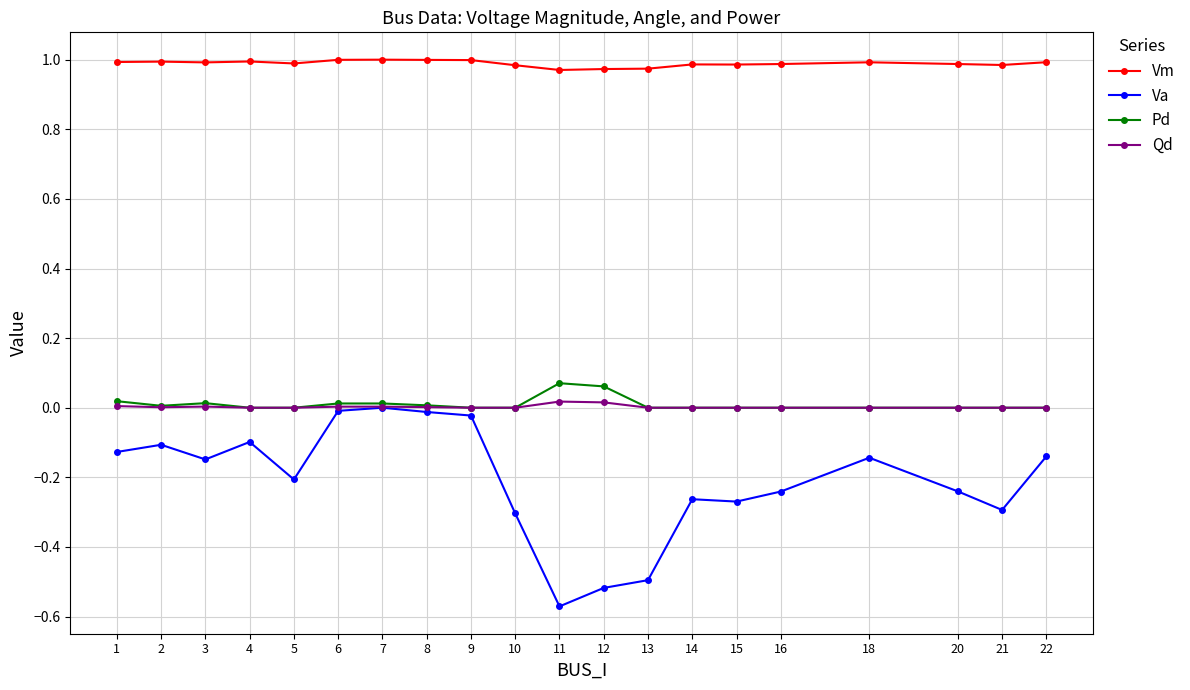

Is this an area chart (filled region under the line)?

No